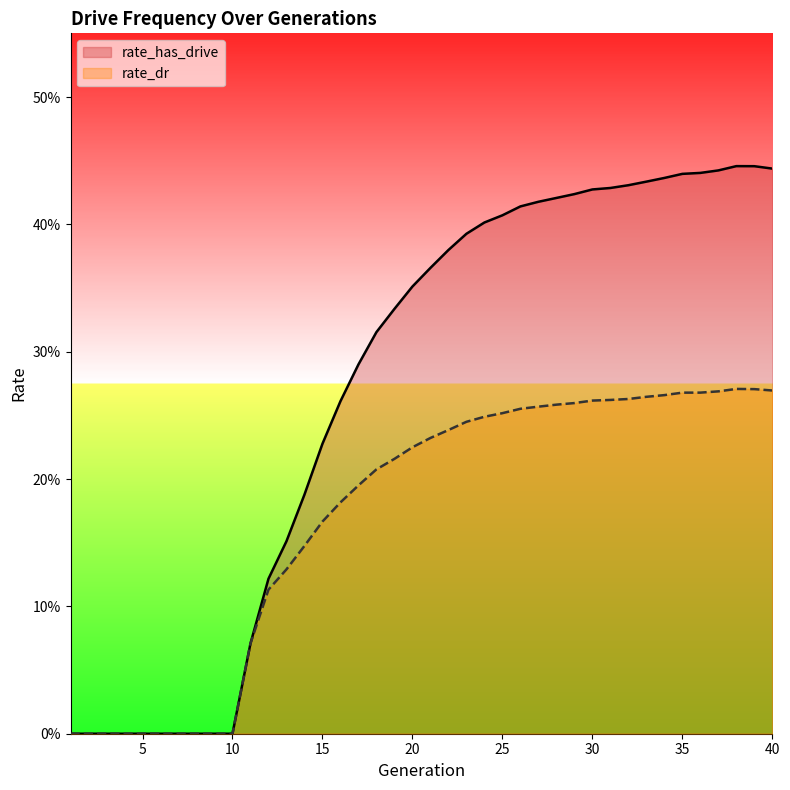

Where is the first local maximum for rate_has_drive?

38